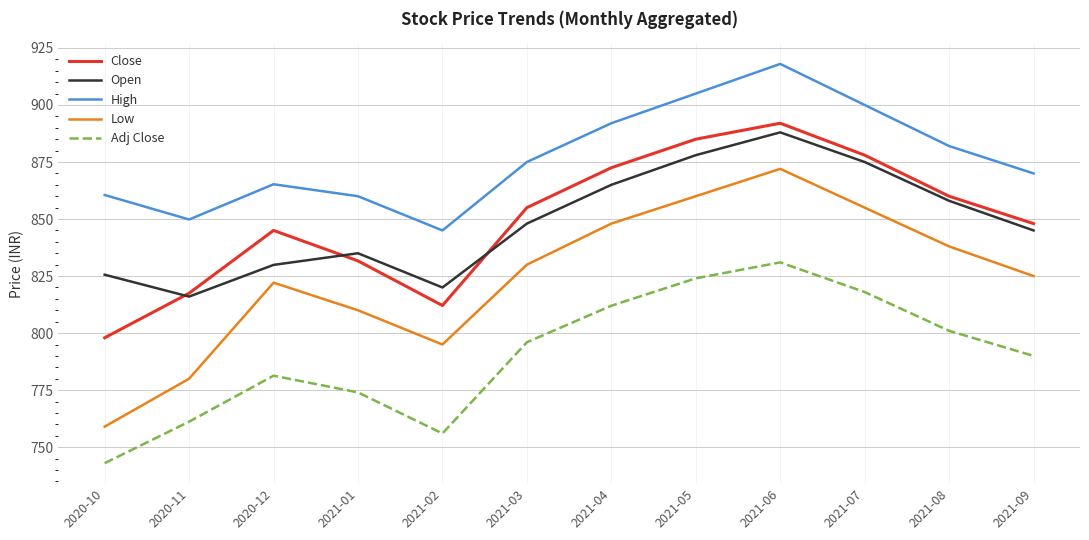

Is the value of Close at 2020-11 greater than the value of Low at 2021-02?

Yes